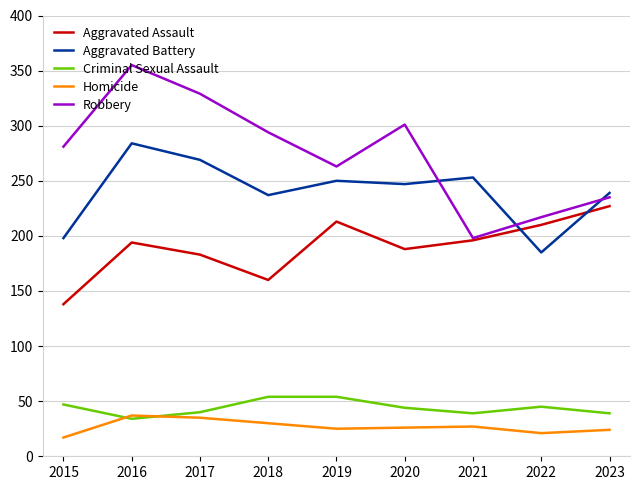

True or false: Aggravated Assault and Criminal Sexual Assault intersect in this chart.

False